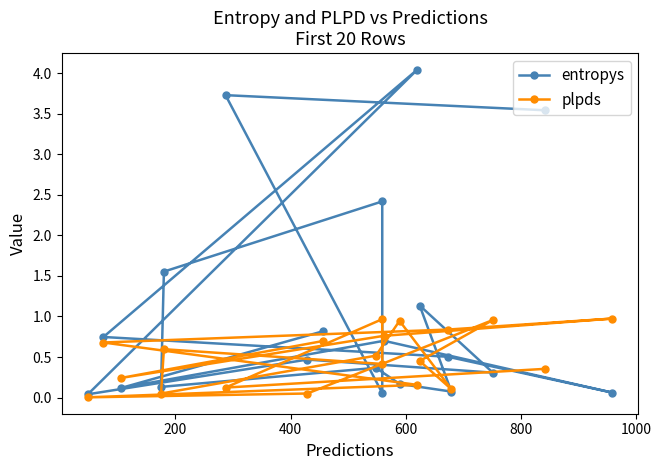

Does the chart display data point markers on the line(s)?

Yes